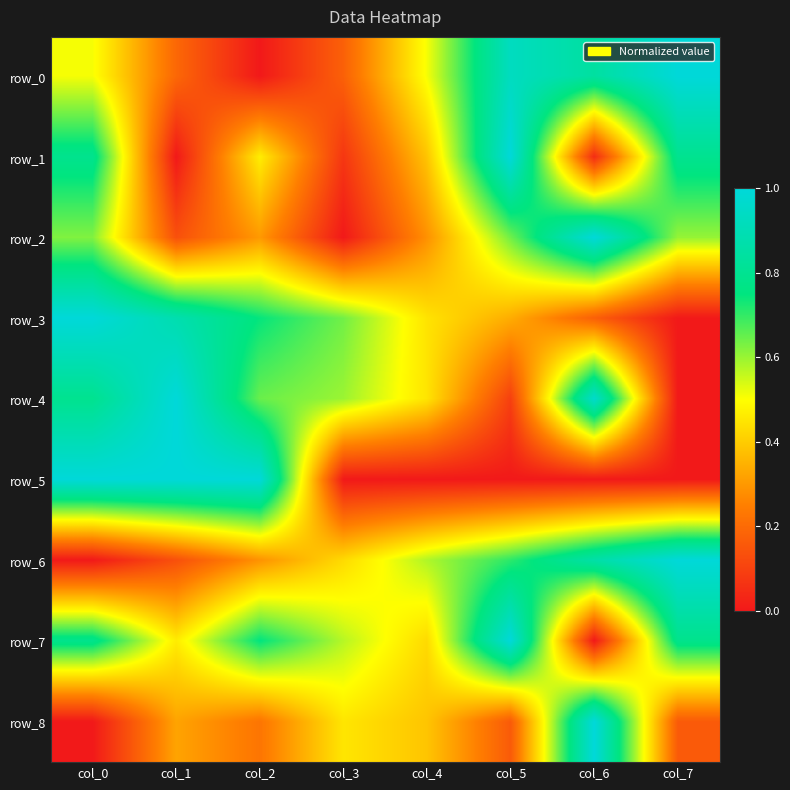

What is the difference between the maximum and minimum values in the row_6 series?

1.0